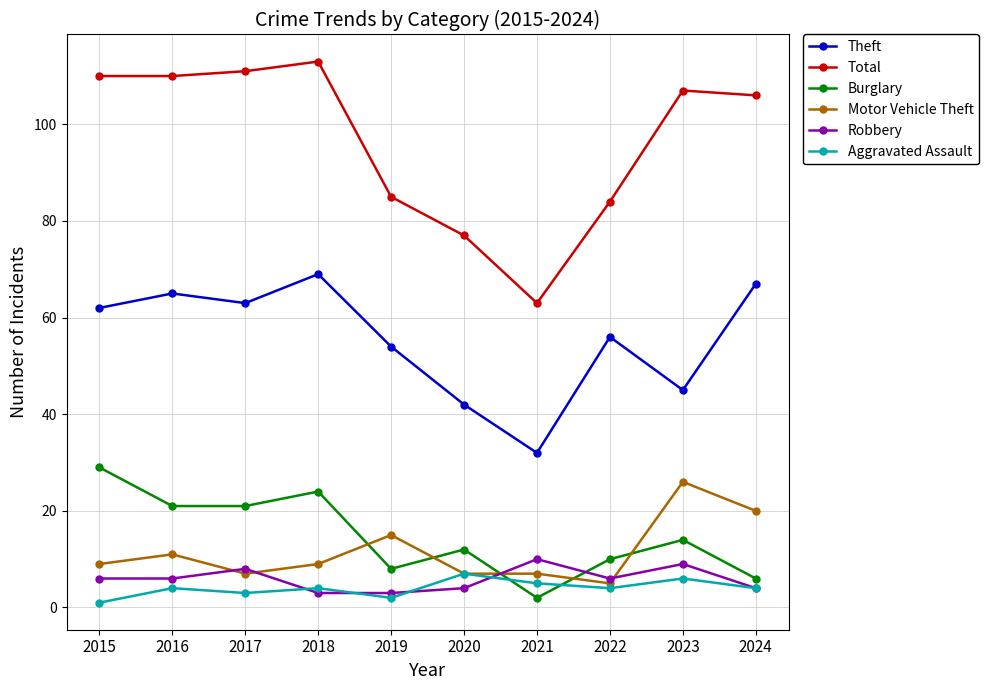

Is it true that Aggravated Assault equals 6 at 2023?

True